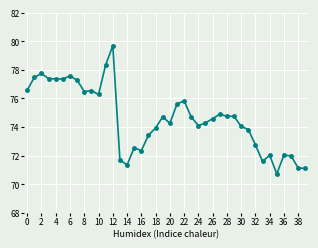

What is the maximum value shown in the chart?

79.7